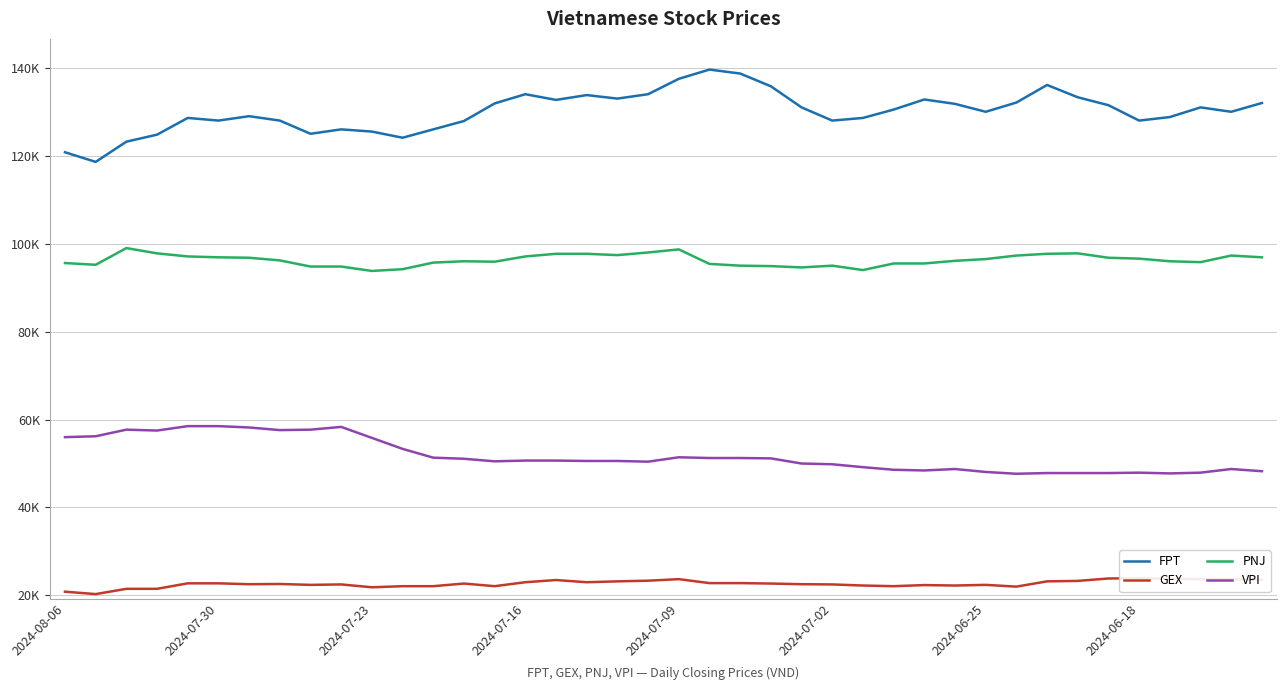

What is the total value across all series at 39?

300700